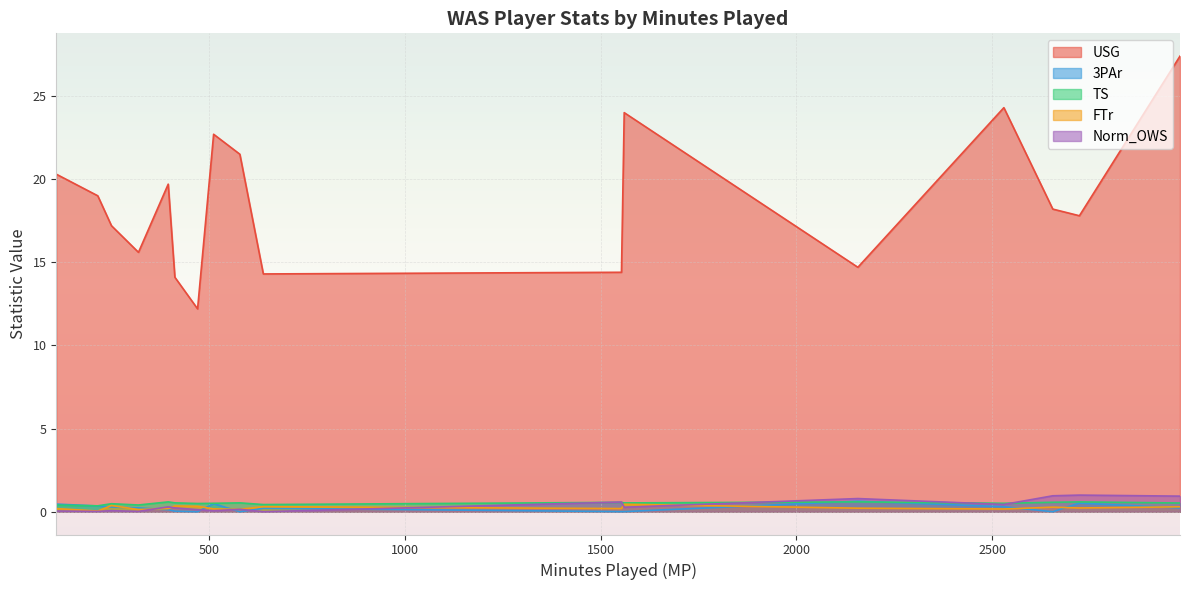

Which series has the largest range (max minus min)?

USG